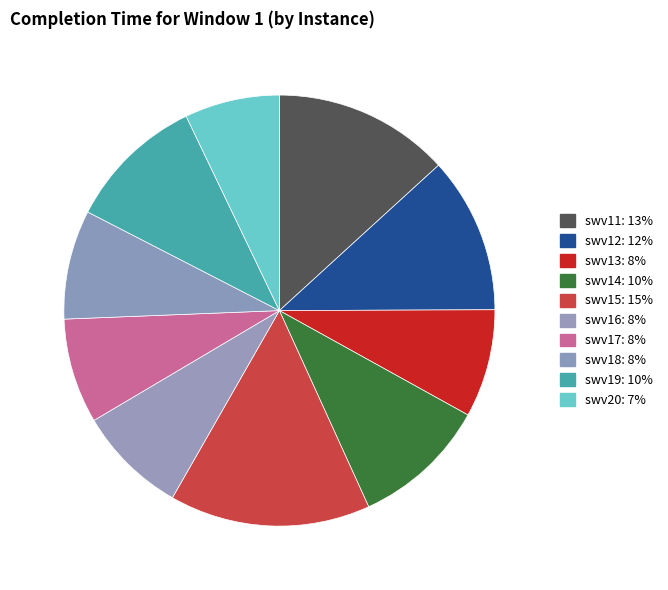

To the nearest percent, what portion does swv12 represent?

12%